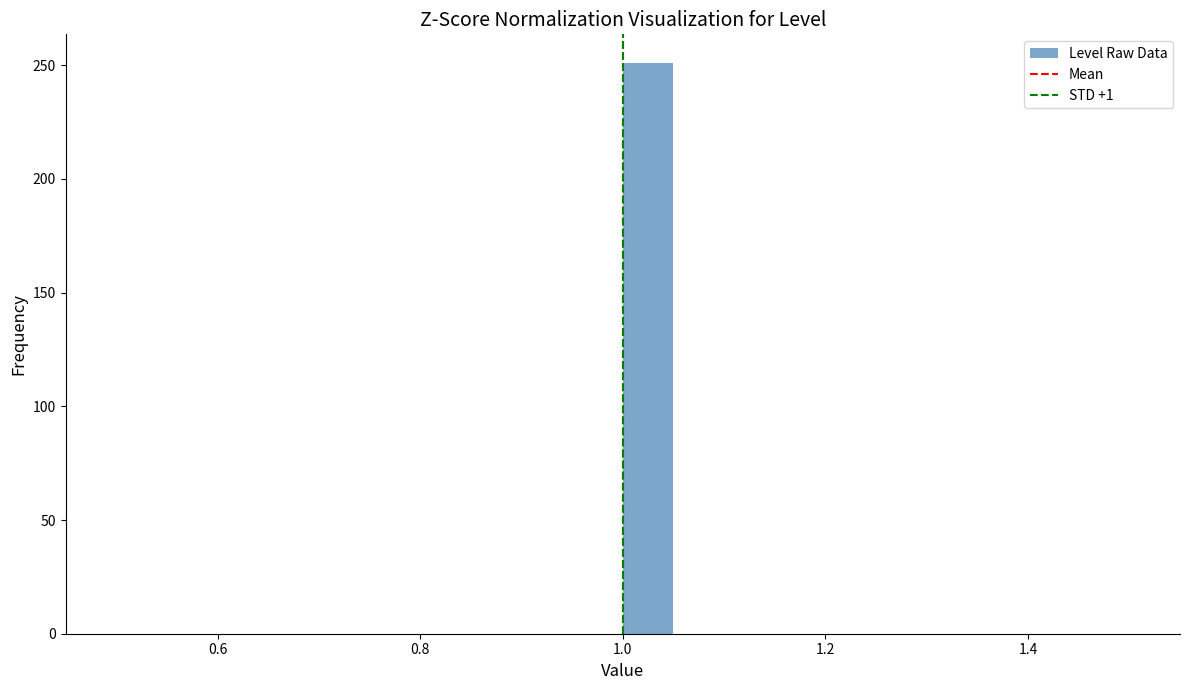

Around what value on the x-axis is the tallest bar? Give the approximate position of its centre, as read against the axis.

1.02